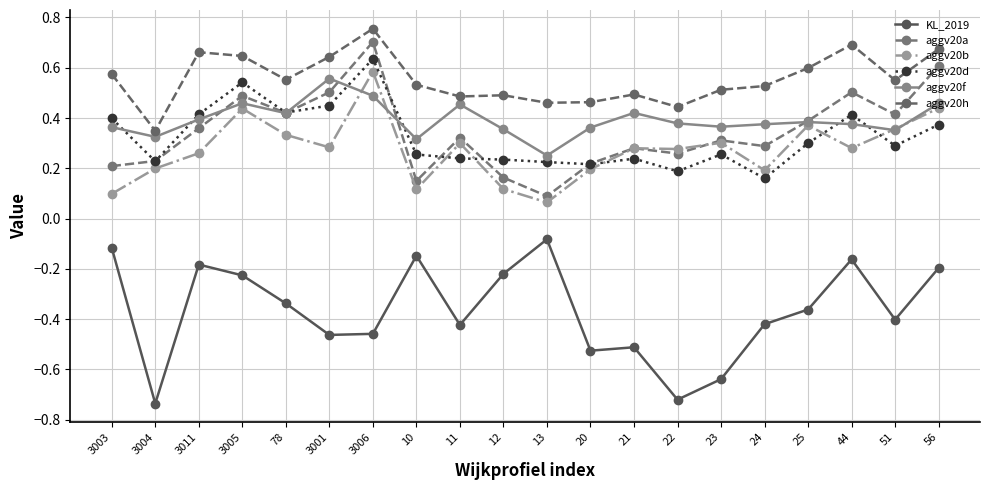

How many lines are shown in the chart?

6